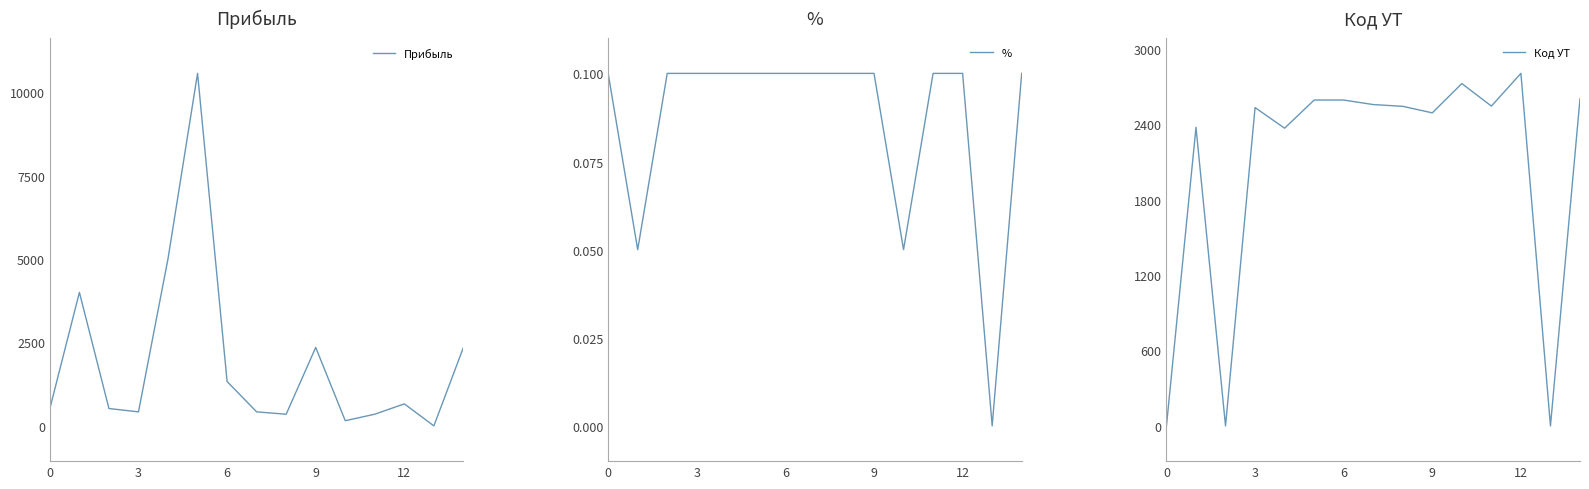

At how many categories does at least one series exceed 9784?

1